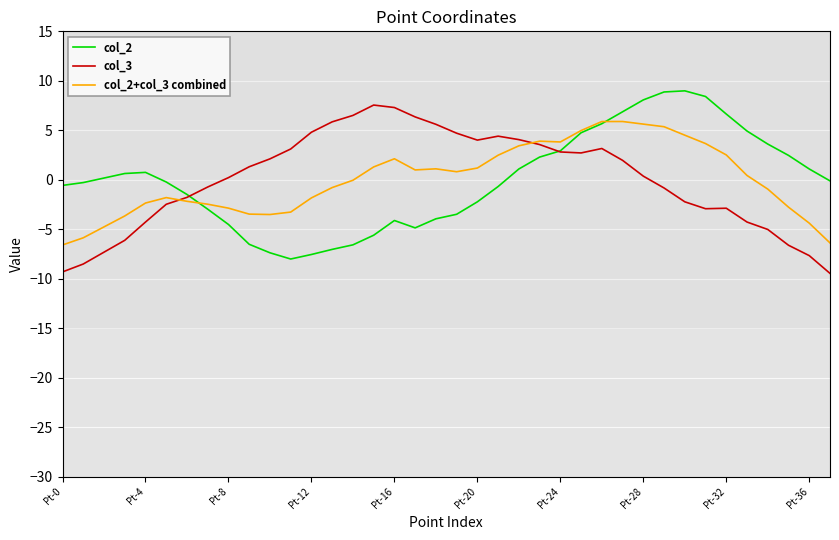

What is the smallest value displayed?

-9.5